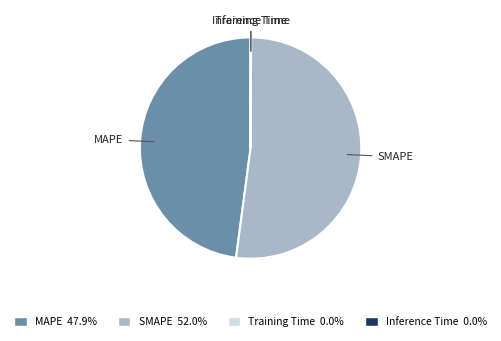

What is the largest slice in the pie chart?

SMAPE